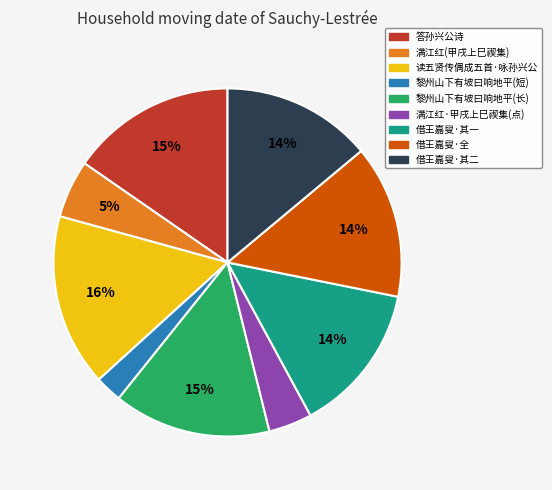

Combined, do 借王嘉叟·全 and 答孙兴公诗 account for over 50%?

No